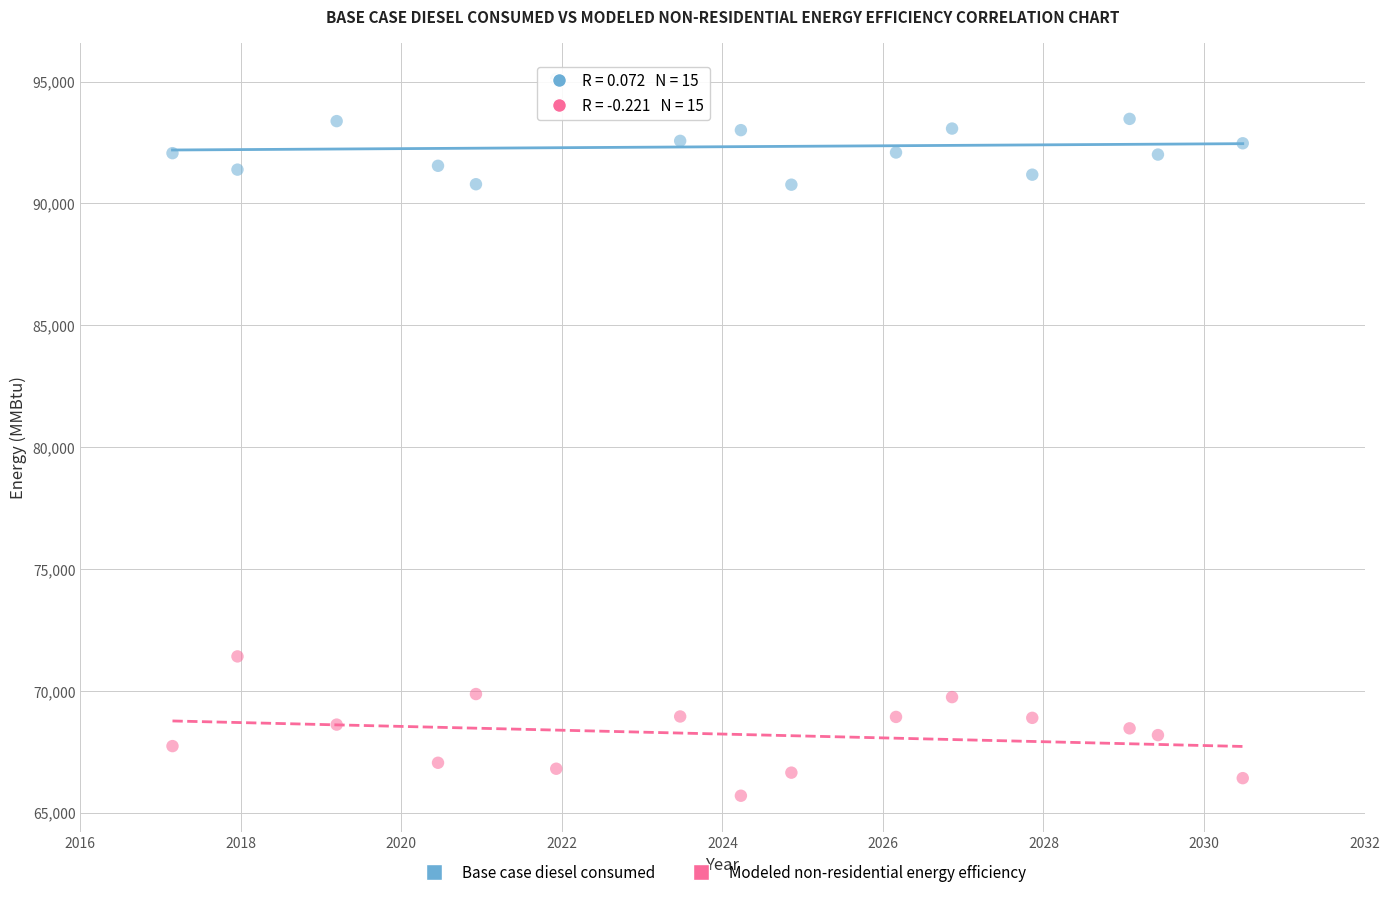

Which series has the largest Y range (max minus min)?

Modeled non-residential energy efficiency